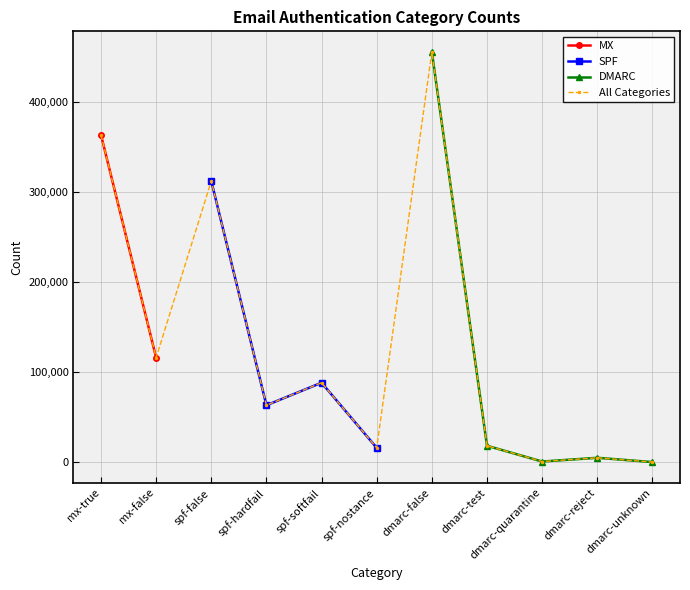

True or false: the data shows 36929 at mx-false.

False